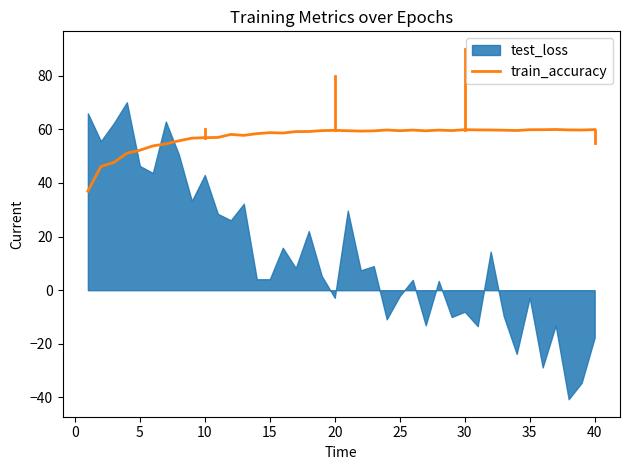

What is the highest value of the train_accuracy series?

59.9